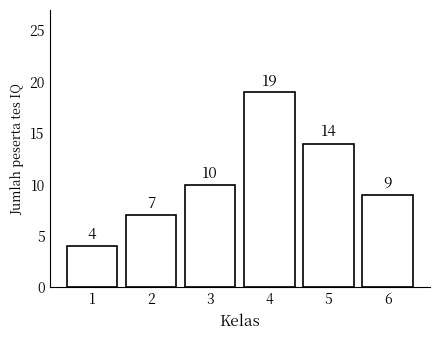

The chart shows a value of 7 at 2. True or false?

True